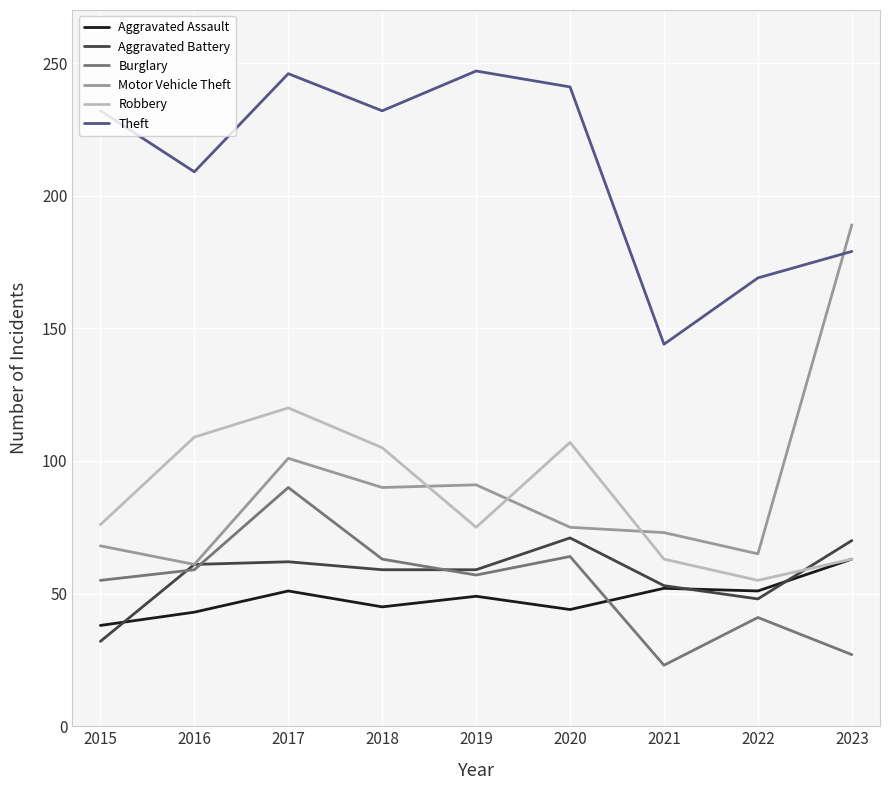

True or false: Aggravated Assault and Motor Vehicle Theft cross at least once.

False